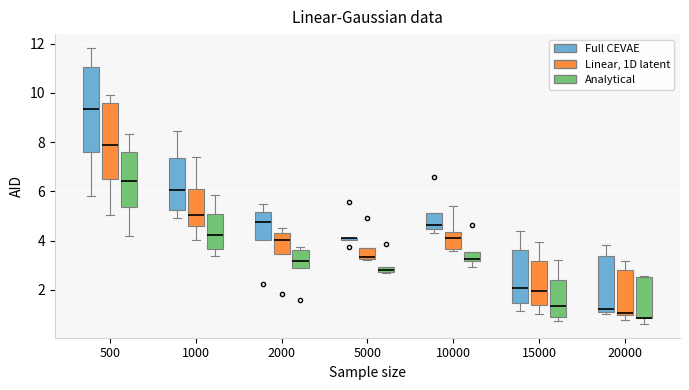

Where is the upper edge of the box for 500 (Linear, 1D latent) on the y-axis? The values are not printed on the chart, so give them approximately, as read against the axis.

9.6